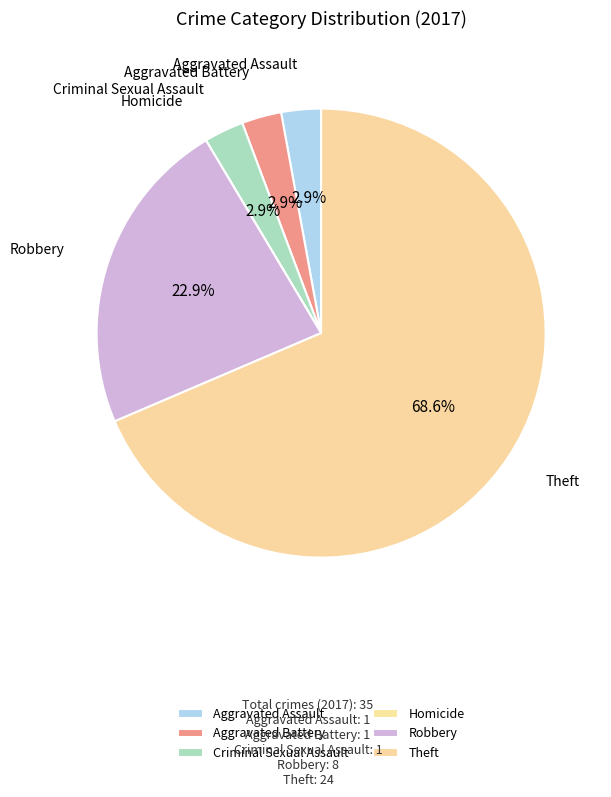

Which slice is the largest?

Theft